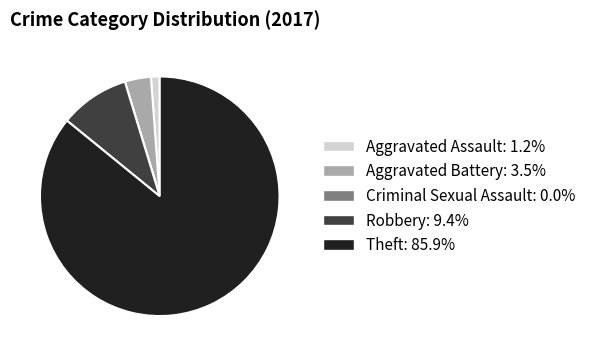

Which has a higher value, Theft or Aggravated Battery?

Theft